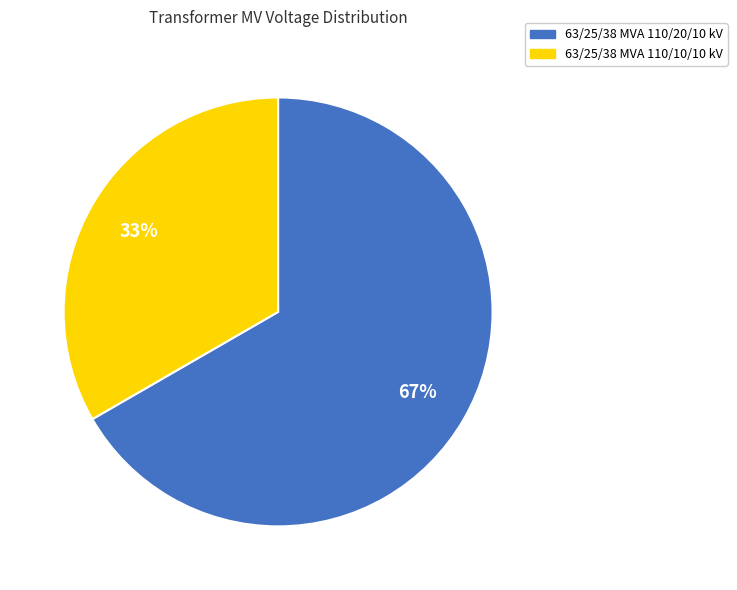

Between 63/25/38 MVA 110/20/10 kV and 63/25/38 MVA 110/10/10 kV, which is larger?

63/25/38 MVA 110/20/10 kV